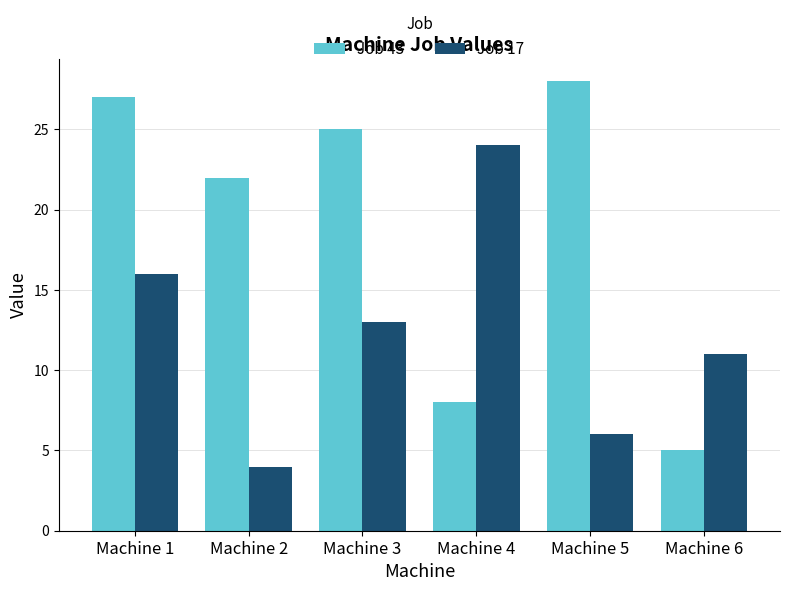

Reading left to right, extract all data points from this chart.

Job 43: 27	22	25	8	28	5
Job 17: 16	4	13	24	6	11